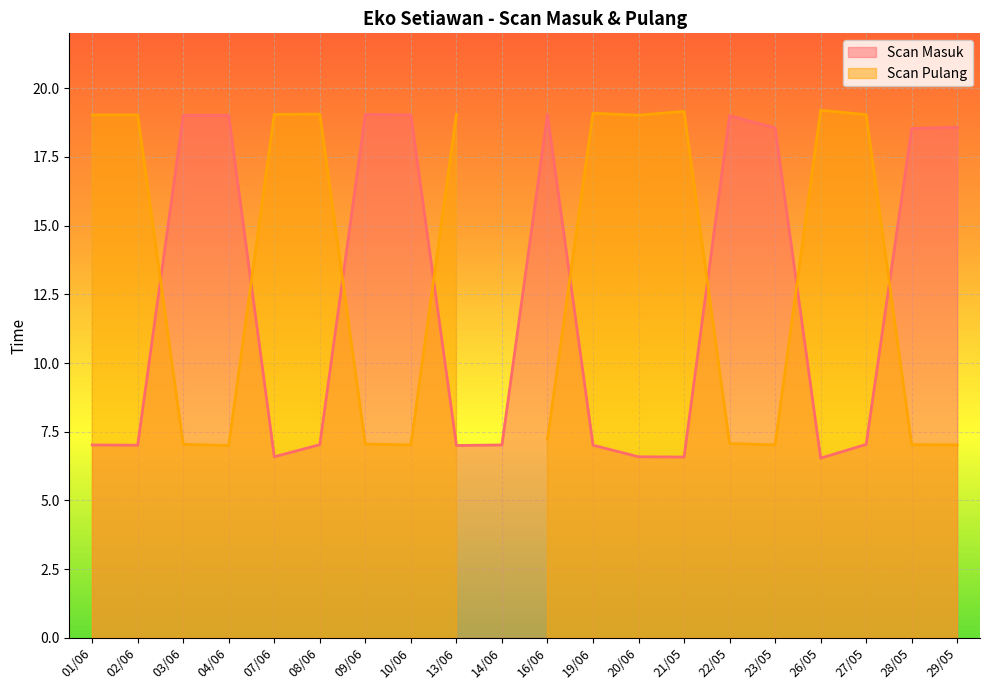

Rank the categories by value from lowest to highest.

26/05, 21/05, 07/06, 20/06, 13/06, 02/06, 19/06, 01/06, 14/06, 08/06, 27/05, 28/05, 23/05, 29/05, 22/05, 03/06, 04/06, 10/06, 09/06, 16/06